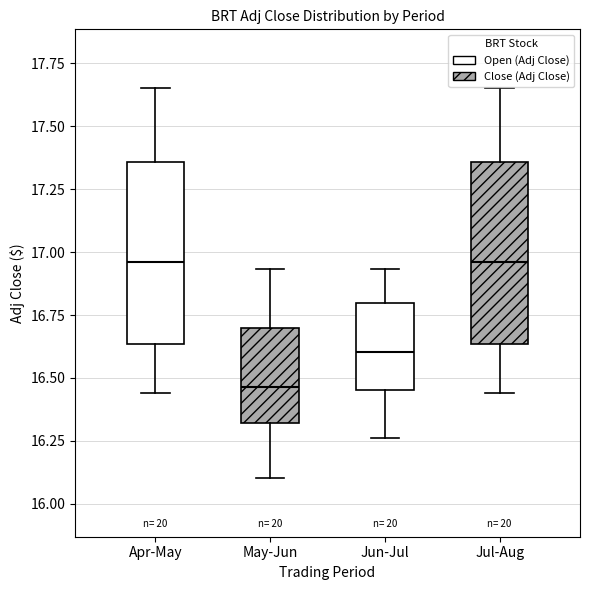

Reading left to right, read every box against the y-axis: the position of its median line, the range the box covers, and the ends of its whiskers. The values are not printed on the chart, so give them approximately, as read against the axis.

Apr-May: median 16.95, box 16.65 to 17.35, whiskers 16.45 to 17.65
May-Jun: median 16.45, box 16.30 to 16.70, whiskers 16.10 to 16.95
Jun-Jul: median 16.60, box 16.45 to 16.80, whiskers 16.25 to 16.95
Jul-Aug: median 16.95, box 16.65 to 17.35, whiskers 16.45 to 17.65